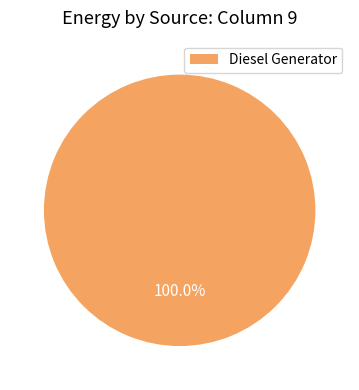

Which slice represents more than half of the pie?

Diesel Generator